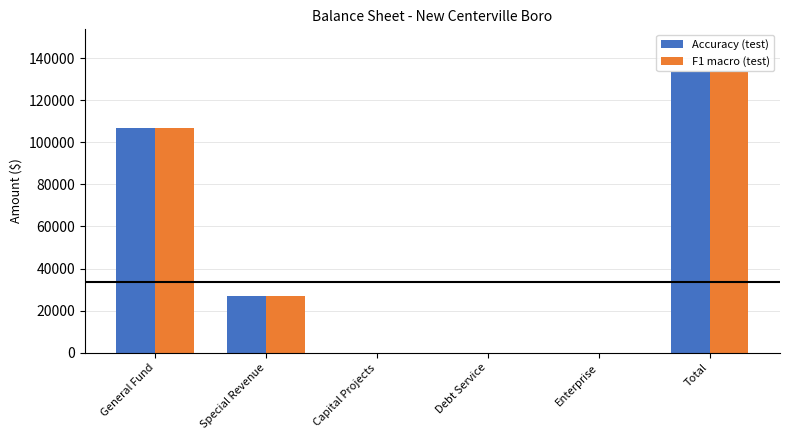

Count the number of data series in this chart.

2